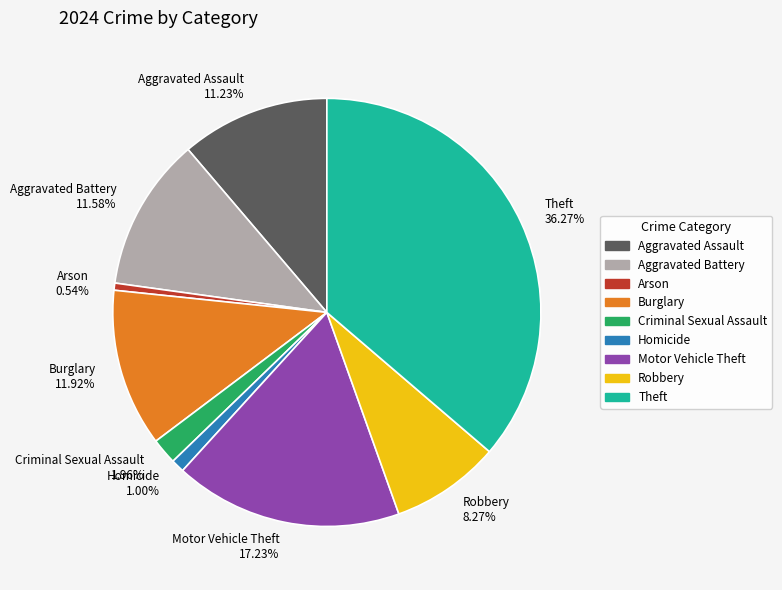

To the nearest percent, what is the combined percentage of Aggravated Battery and Arson?

12%